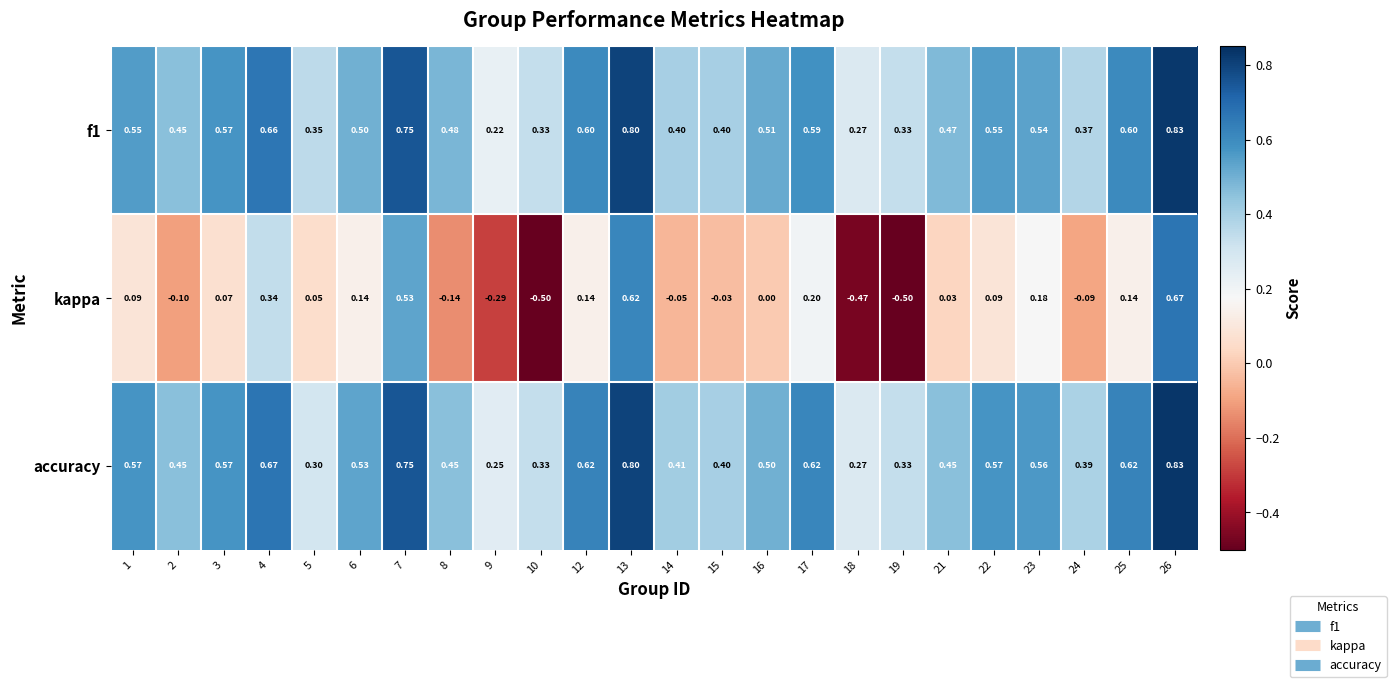

Which series has the largest total across all categories?

accuracy